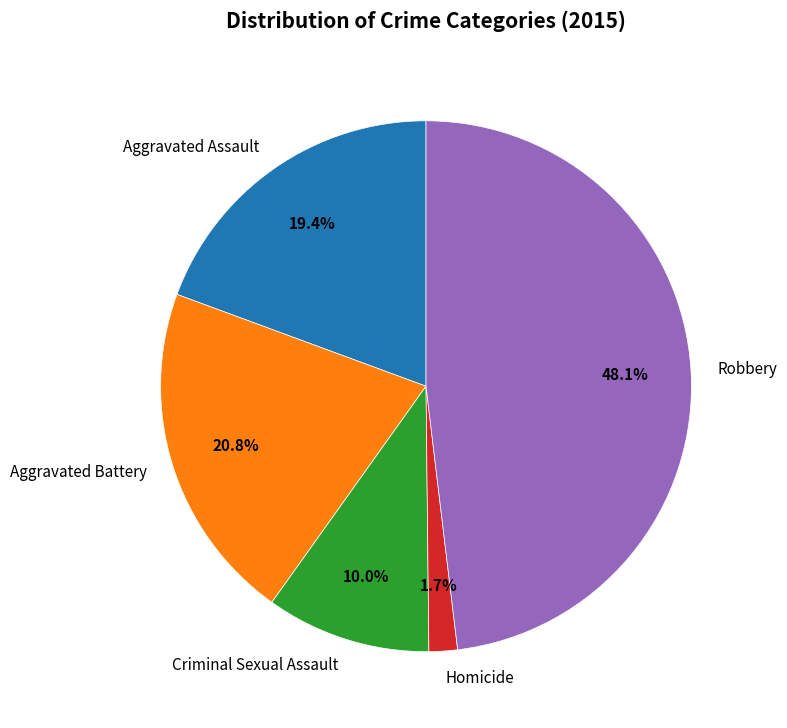

To the nearest percent, what portion does Robbery represent?

48%